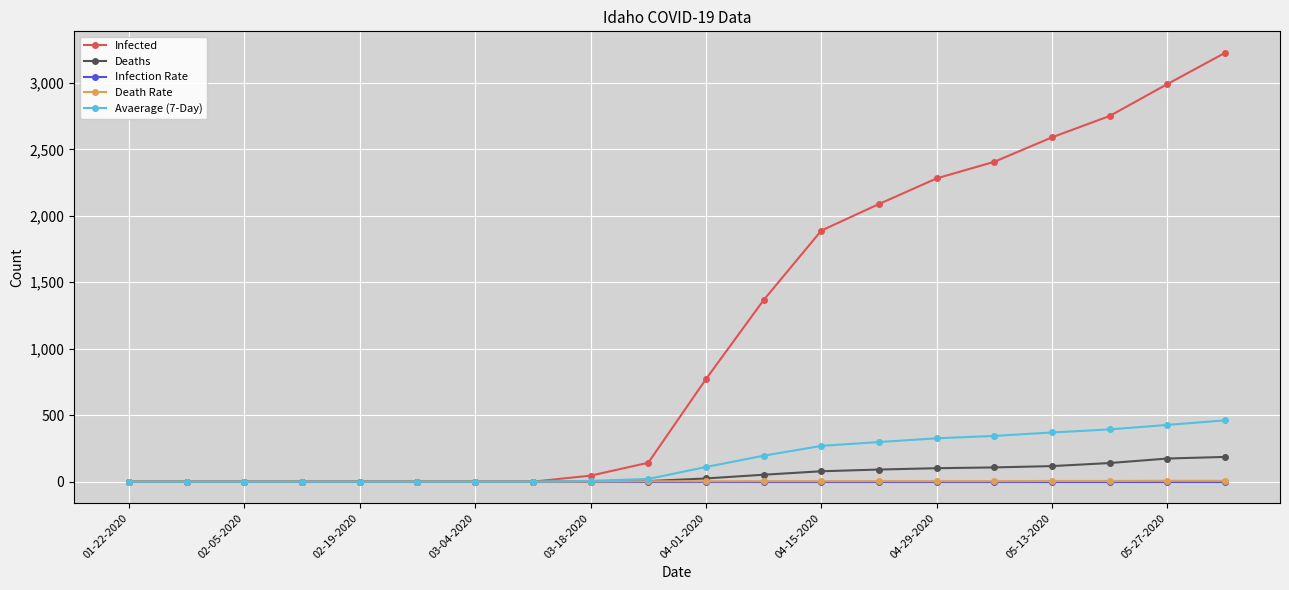

What is the difference between the maximum and second lowest values in the Death Rate series?

6